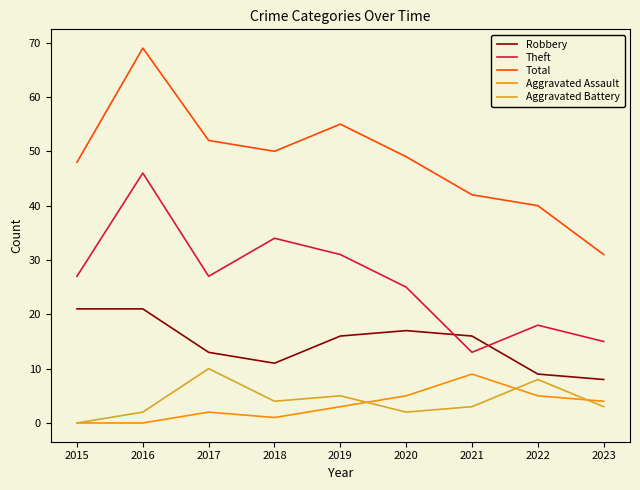

Rank the series at 2017 from highest to lowest value.

Total, Theft, Robbery, Aggravated Battery, Aggravated Assault